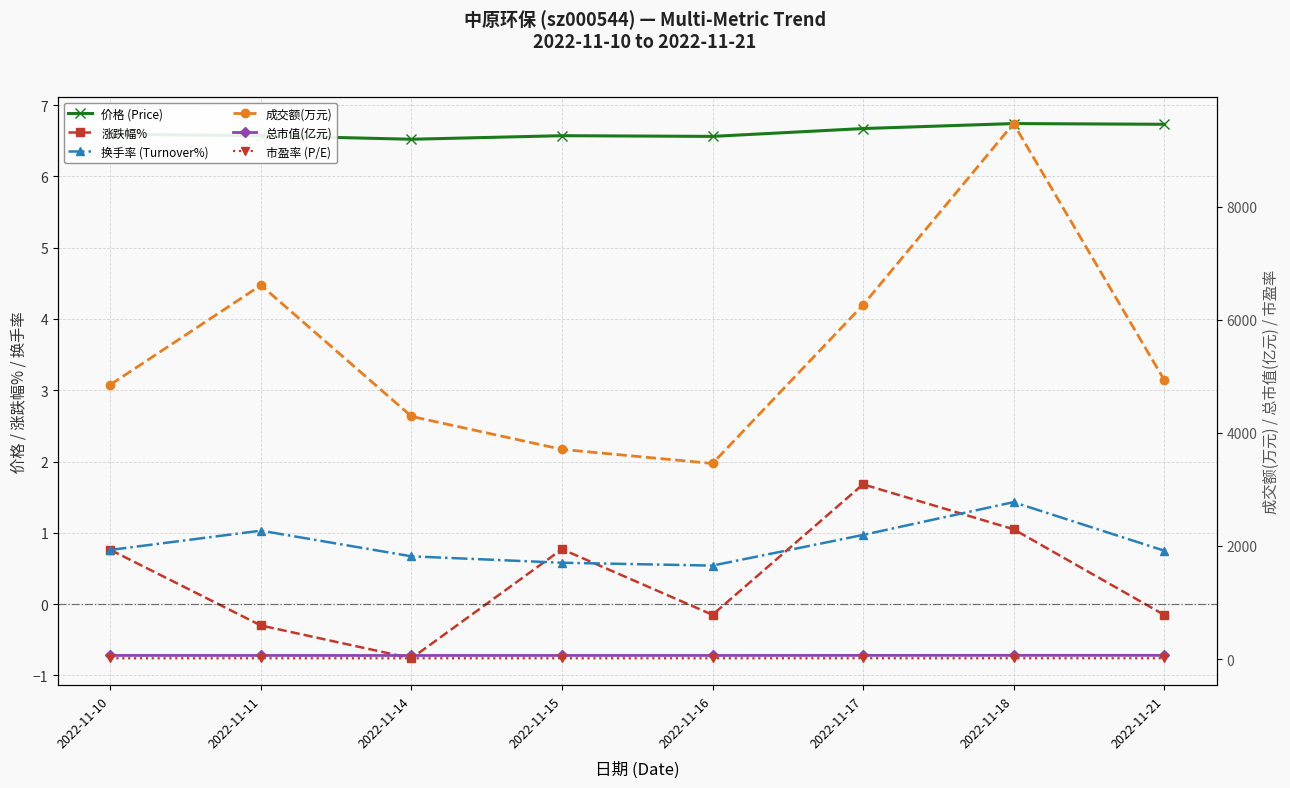

Reading left to right, what are all the values shown in this chart?

价格 (Price): 6.6	6.6	6.5	6.6	6.6	6.7	6.7	6.7
涨跌幅%: 0.8	-0.3	-0.8	0.8	-0.1	1.7	1.1	-0.1
换手率 (Turnover%): 0.8	1.0	0.7	0.6	0.5	1.0	1.4	0.8
成交额(万元): 4852.0	6609.0	4290.0	3707.0	3458.0	6259.0	9467.0	4940.0
总市值(亿元): 64.2	64.0	63.5	64.0	63.9	65.0	65.7	65.6
市盈率 (P/E): 14.2	14.2	14.1	14.2	14.2	14.4	14.5	14.5